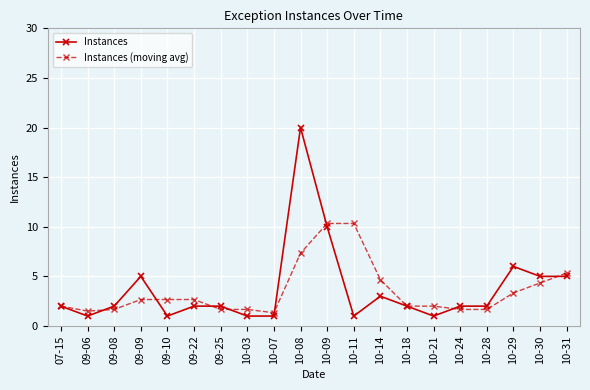

Which series changed the most between 09-25 and 10-30?

Instances